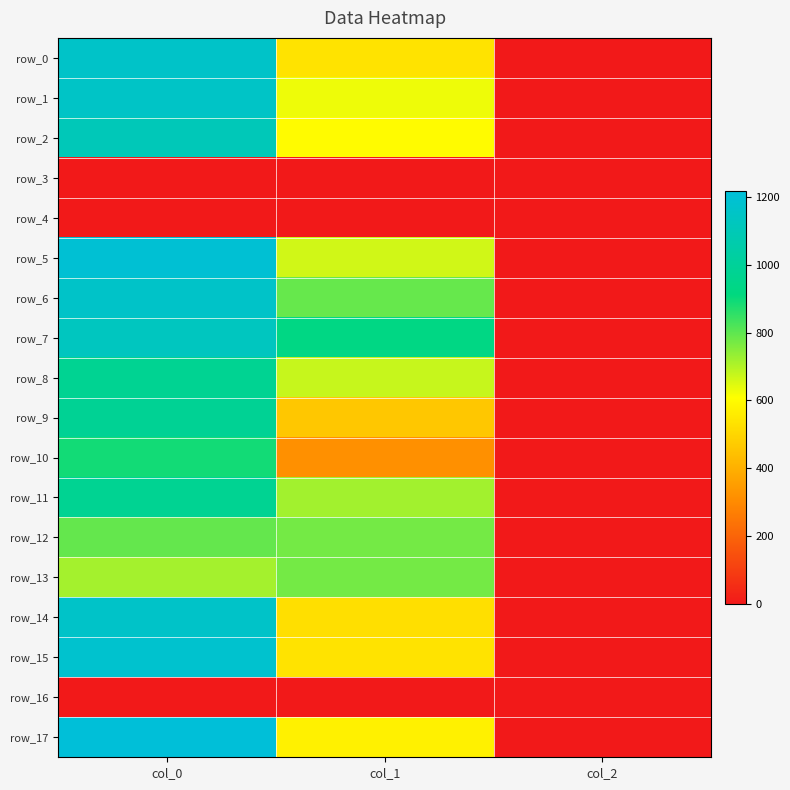

Which series has the largest range (max minus min)?

row_17